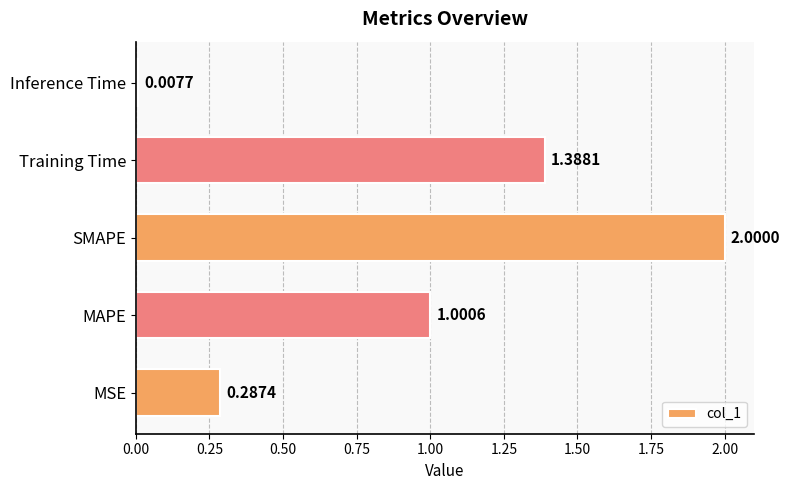

Rank the categories by value from highest to lowest.

SMAPE, Training Time, MAPE, MSE, Inference Time